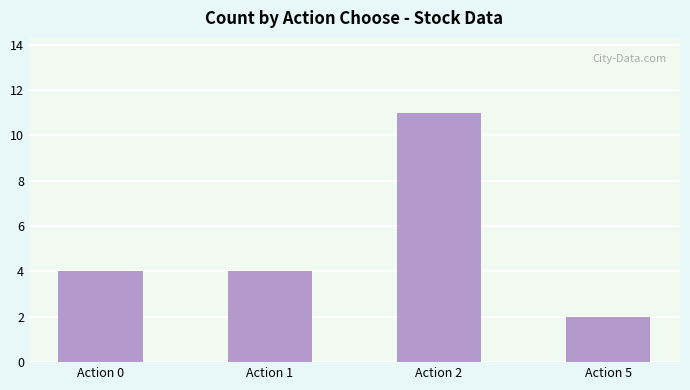

The value at Action 1 is 3. True or false?

False